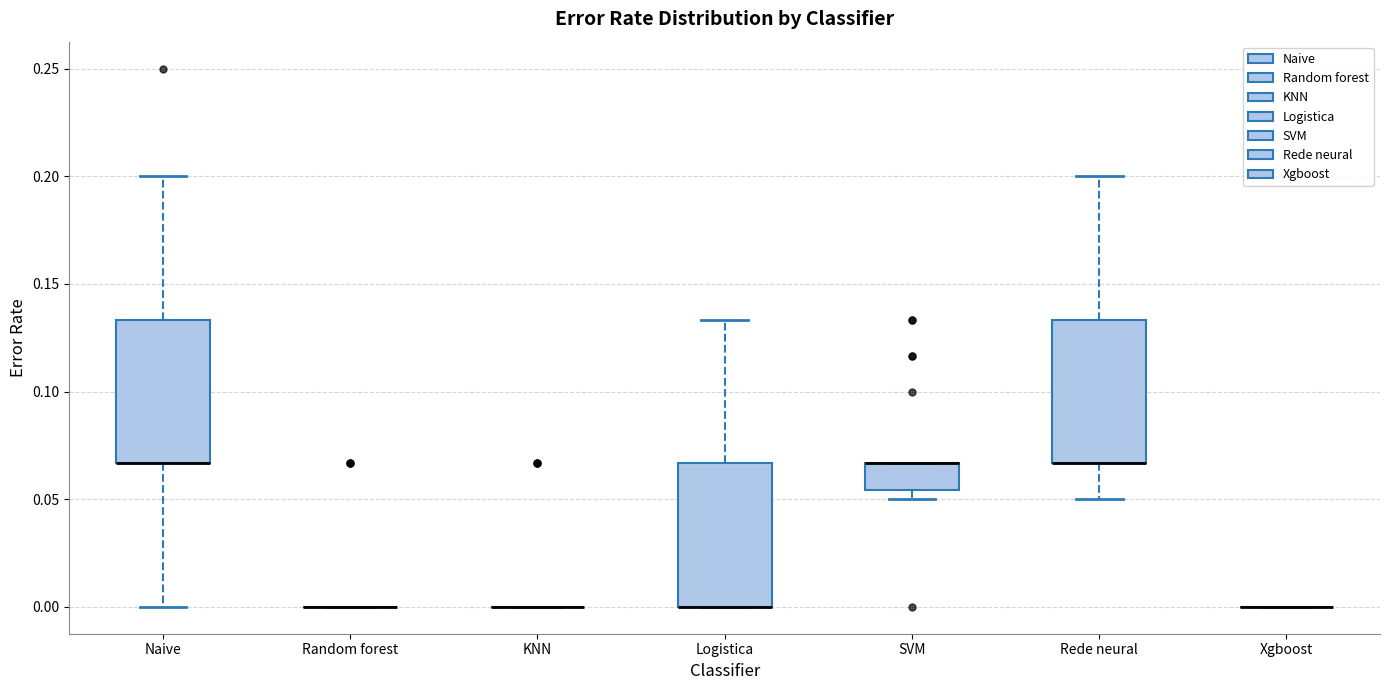

Where is the upper edge of the box for Rede neural on the y-axis? The values are not printed on the chart, so give them approximately, as read against the axis.

0.135